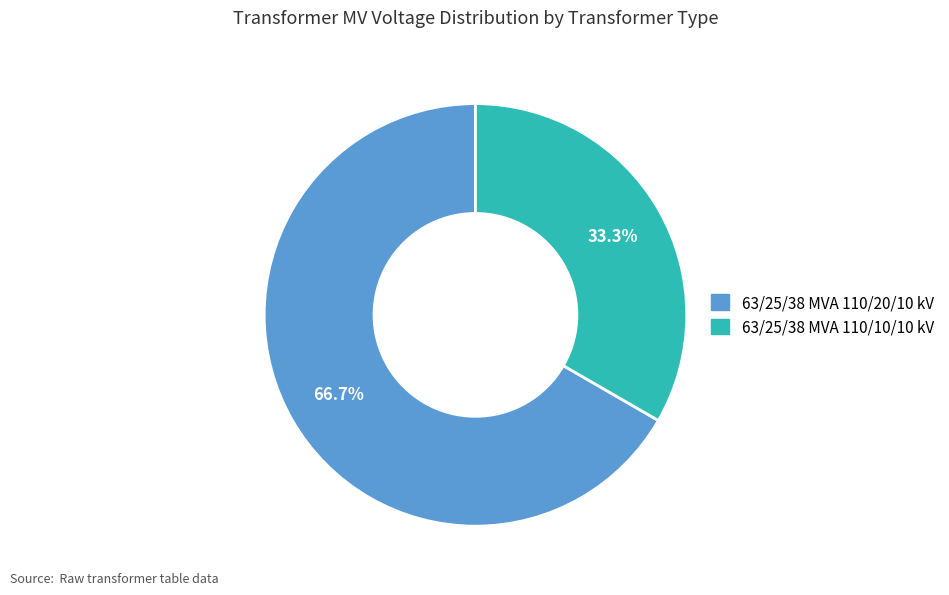

Which has a higher value, 63/25/38 MVA 110/20/10 kV or 63/25/38 MVA 110/10/10 kV?

63/25/38 MVA 110/20/10 kV